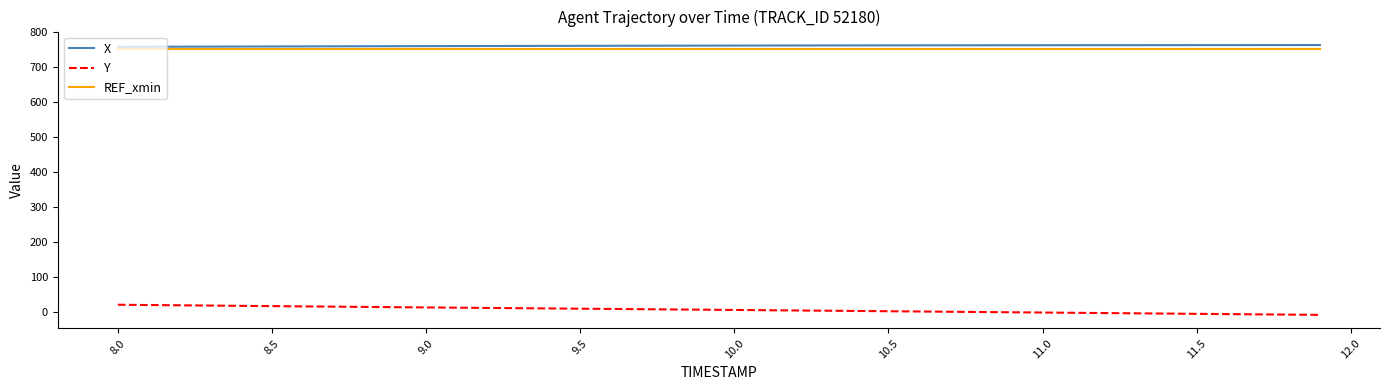

What are all the series names shown in the legend?

X, Y, REF_xmin